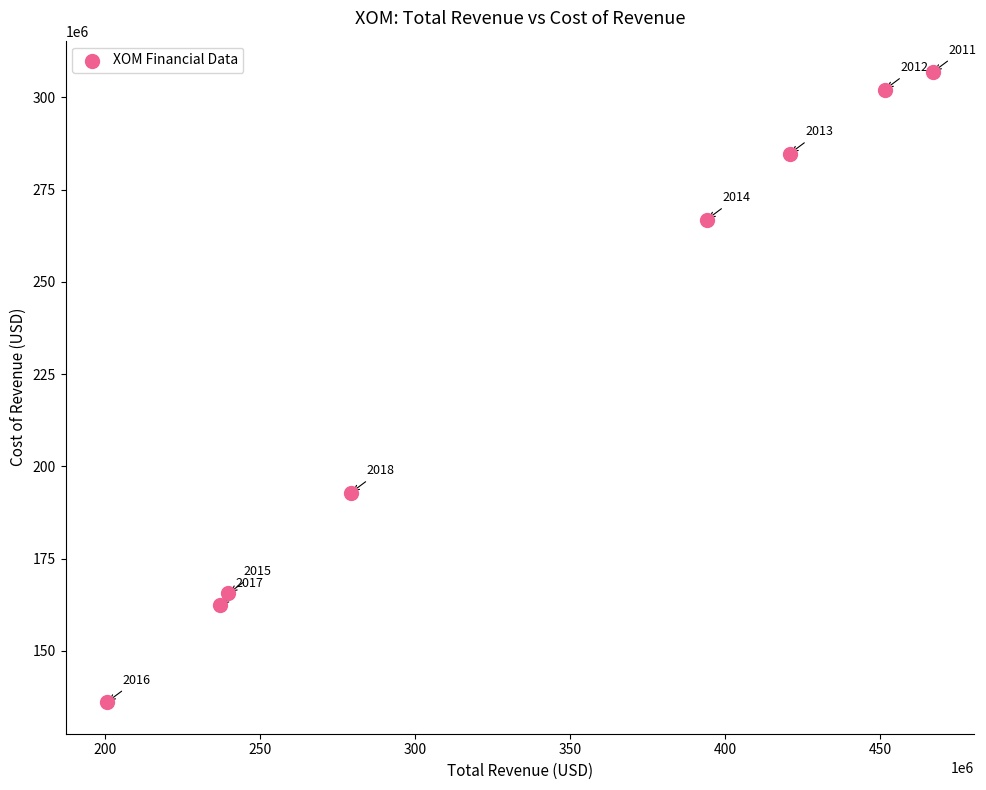

What Y value in the scatter plot is closest to 221450000?

192854000